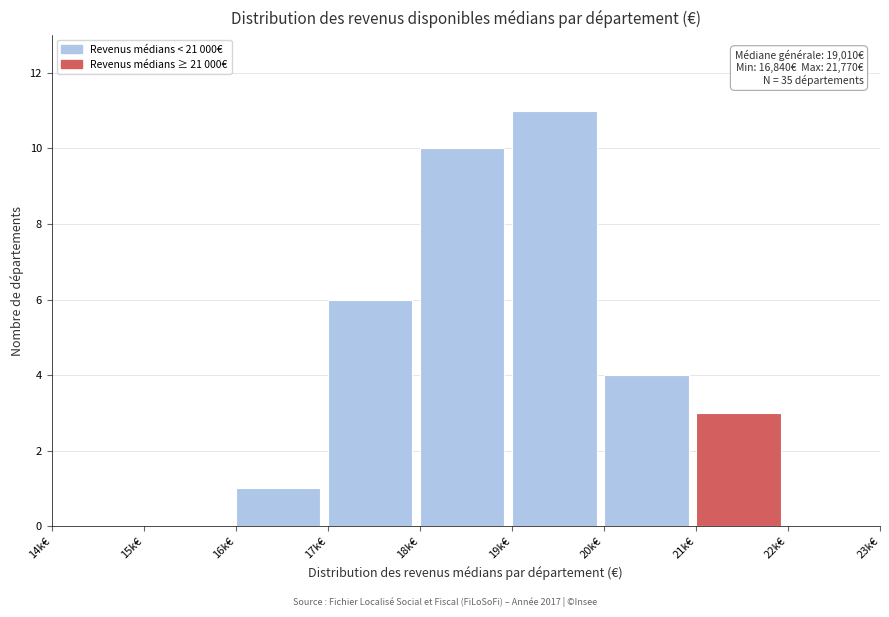

Reading left to right, extract all data points from this chart.

14k€=0	15k€=0	16k€=1	17k€=6	18k€=10	19k€=11	20k€=4	21k€=3	22k€=0